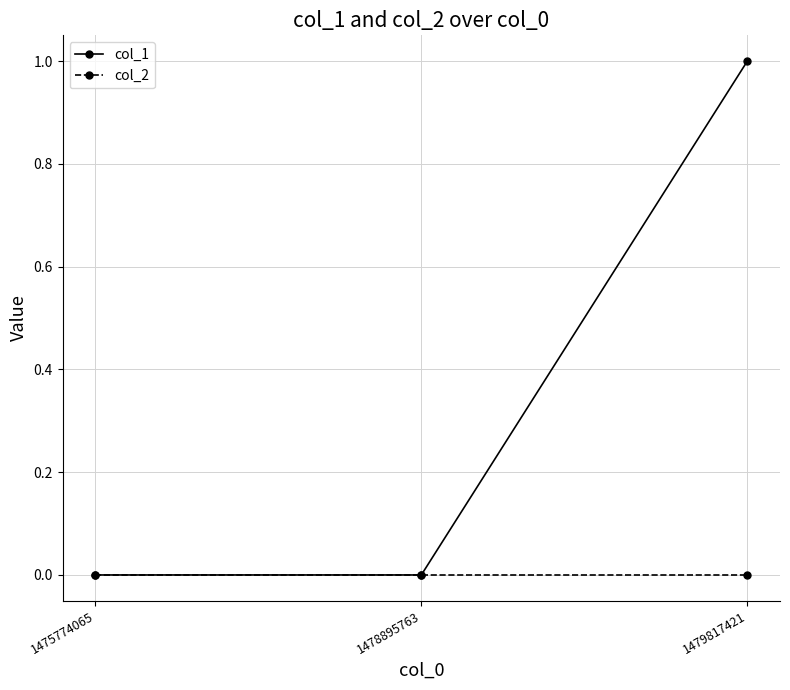

Reading left to right, extract all data points from this chart.

col_1: 1475774065=0	1478895763=0	1479817421=1
col_2: 1475774065=0	1478895763=0	1479817421=0